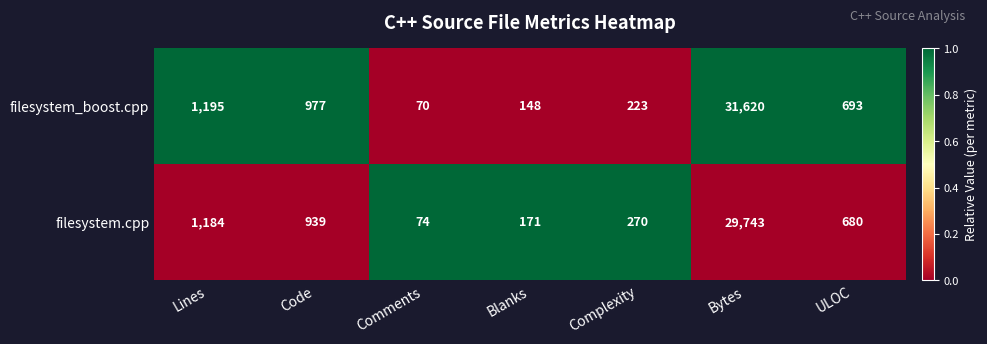

Which series has the widest spread of values?

filesystem_boost.cpp